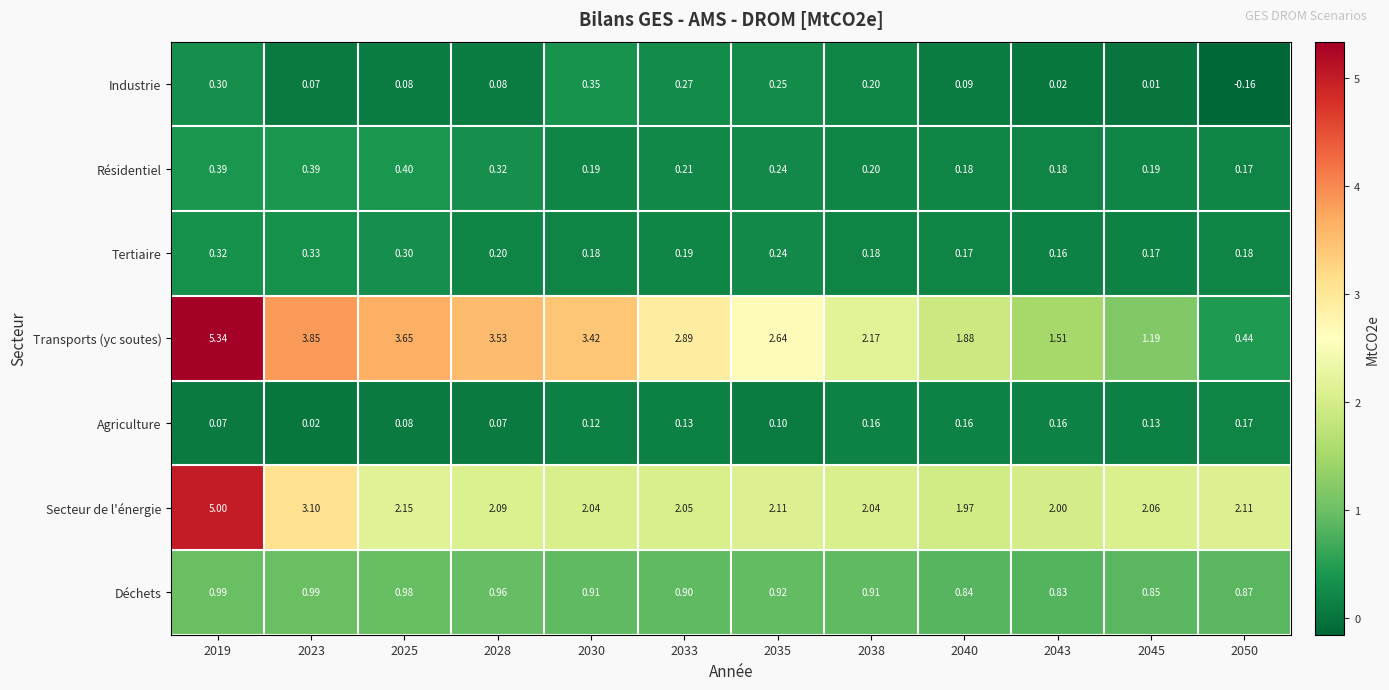

Rank the series by their maximum value, from lowest to highest.

Agriculture, Tertiaire, Industrie, Résidentiel, Déchets, Secteur de l'énergie, Transports (yc soutes)